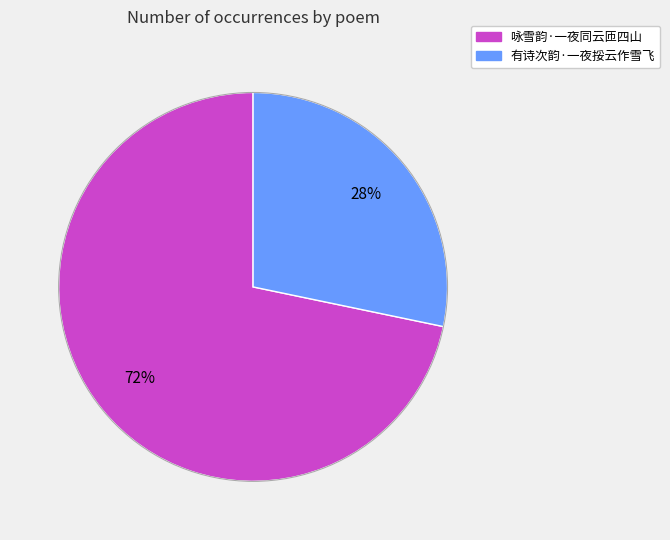

Combined, do 有诗次韵·一夜挼云作雪飞 and 咏雪韵·一夜同云匝四山 account for over 50%?

Yes